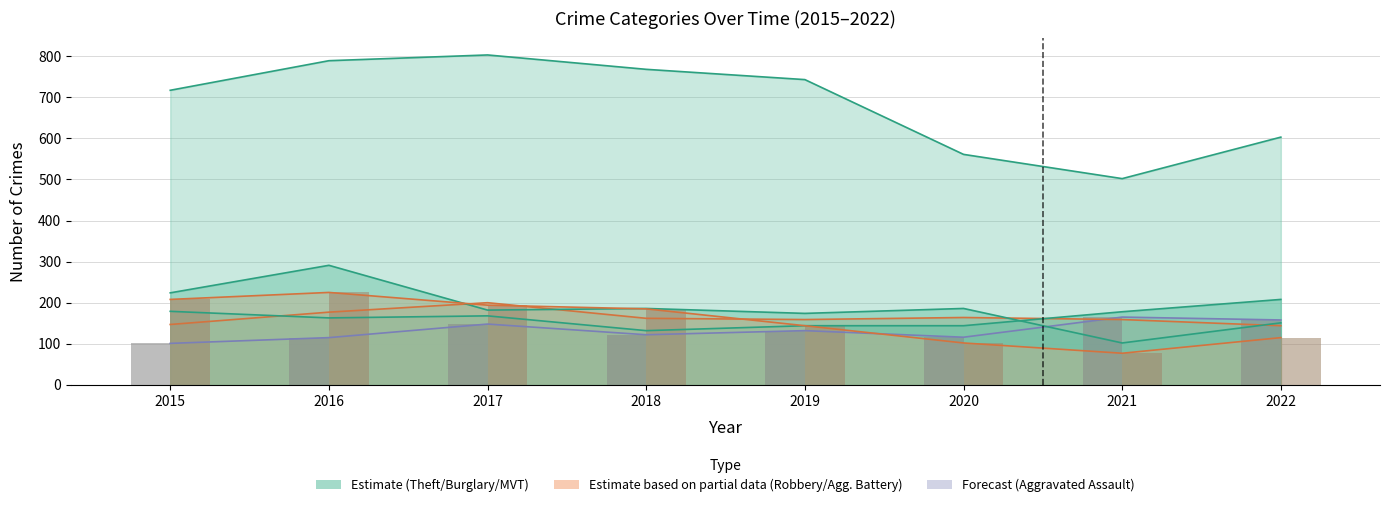

Is the value of Robbery at 2021 greater than the value of Aggravated Assault at 2022?

No